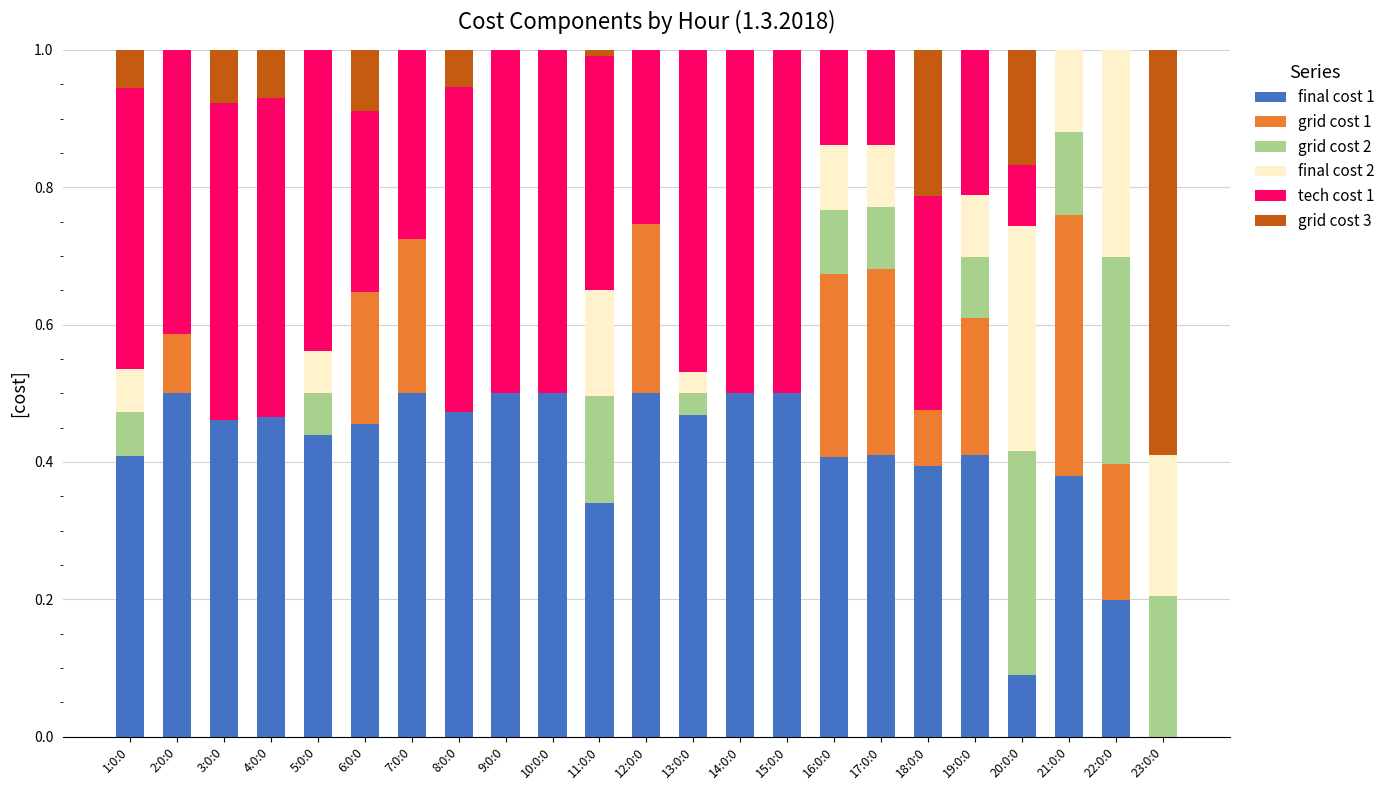

True or false: final cost 1 has a value of 0.5 at 7:0:0.

True